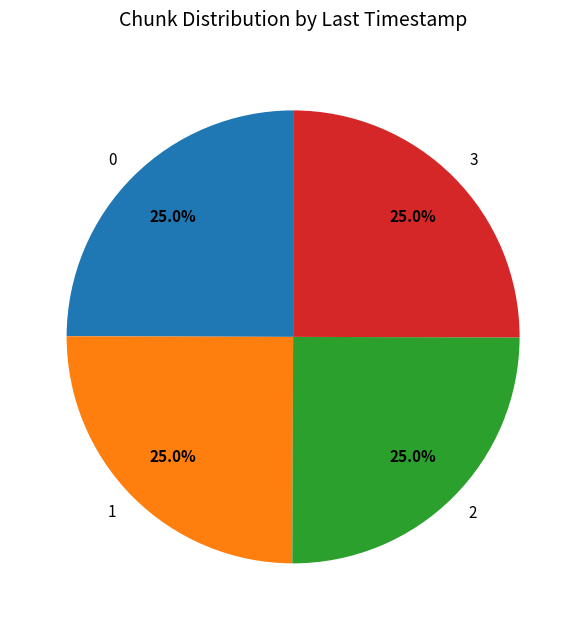

To the nearest percent, what portion does 3 represent?

25%